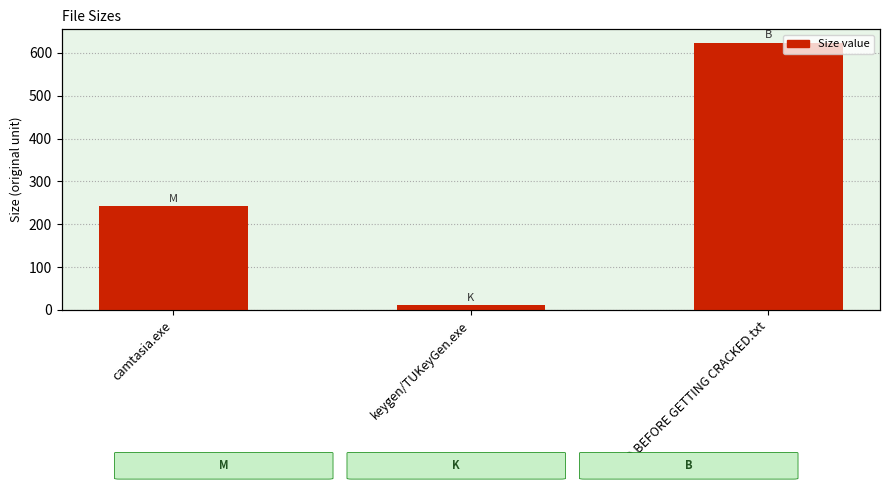

What is the minimum value shown in the chart?

11.0